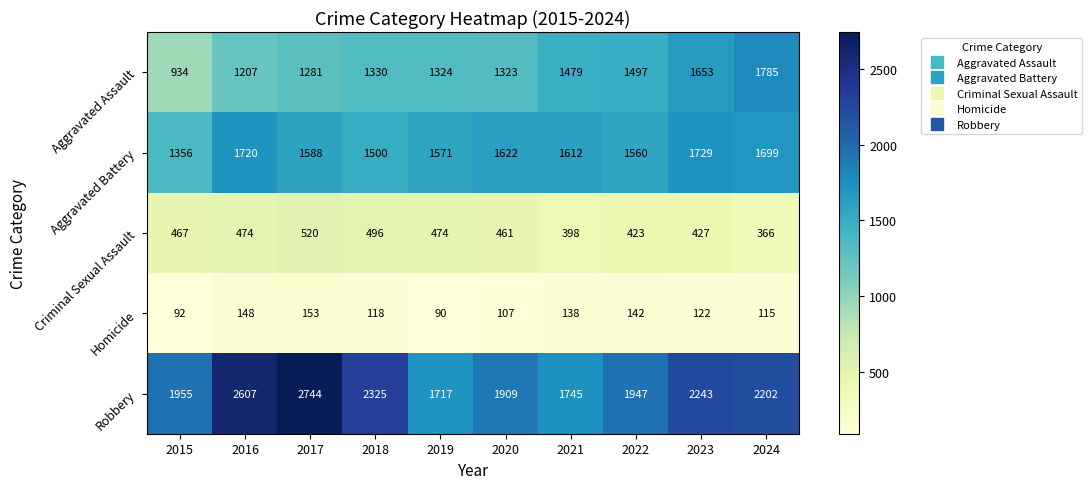

What is the maximum value for Aggravated Assault?

1785